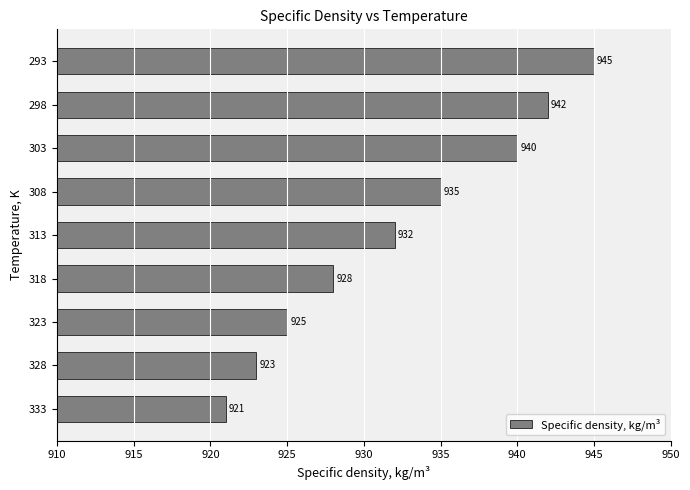

Rank the categories by value from lowest to highest.

333, 328, 323, 318, 313, 308, 303, 298, 293